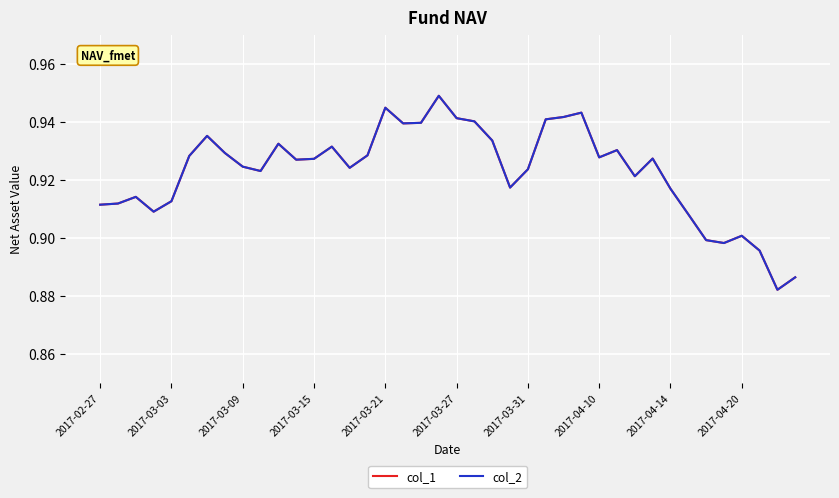

Which category has the lowest value in the col_1 series?

38